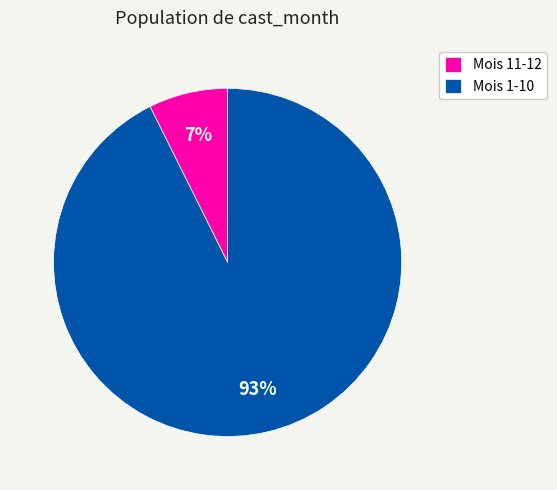

Rank the categories by value from highest to lowest.

Mois 1-10, Mois 11-12